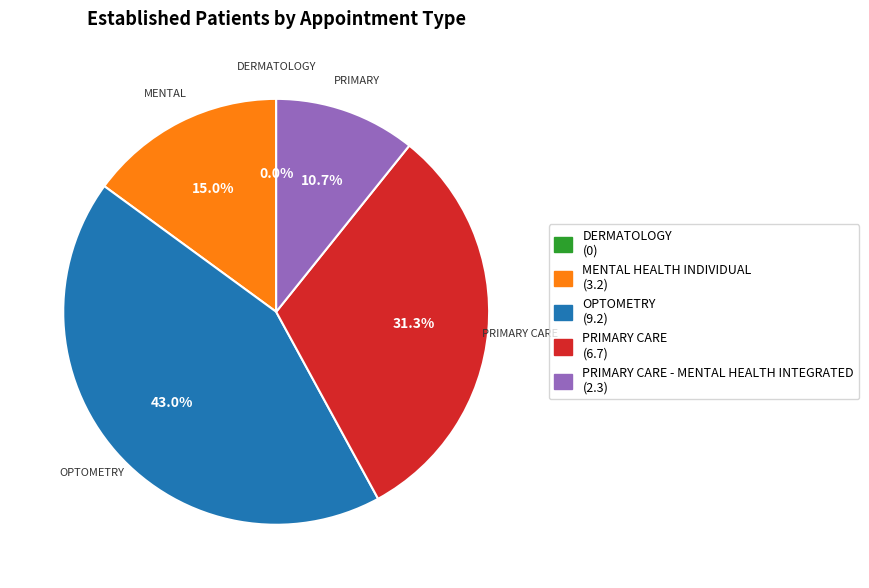

To the nearest percent, what is the average slice percentage?

20%